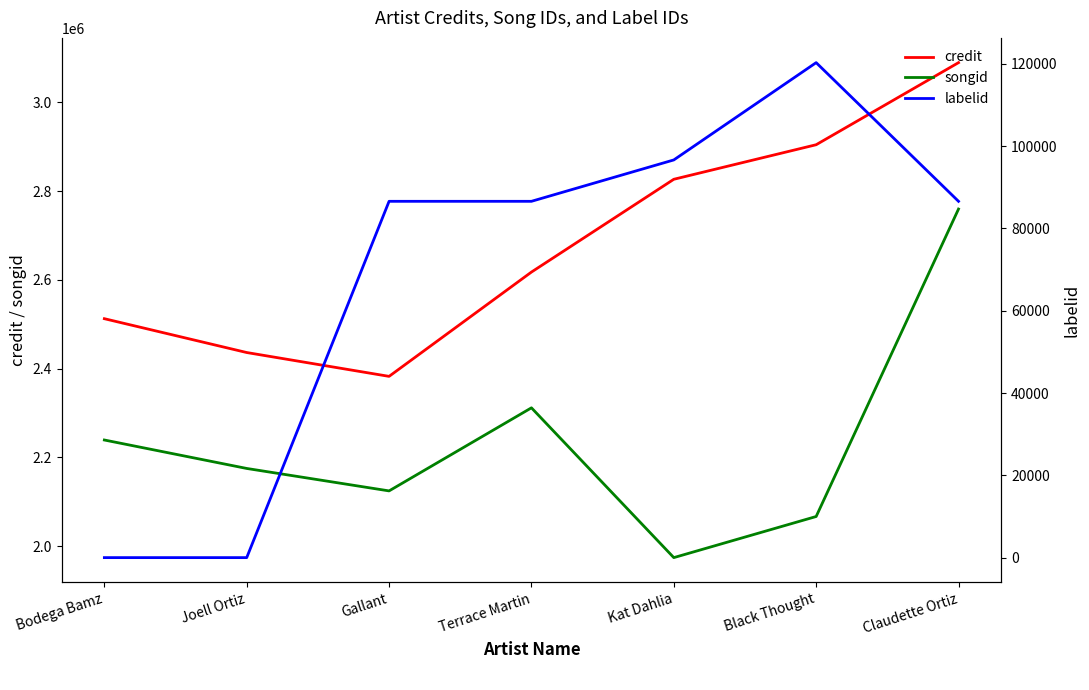

What is the approximate value of credit at Kat Dahlia?

2826850